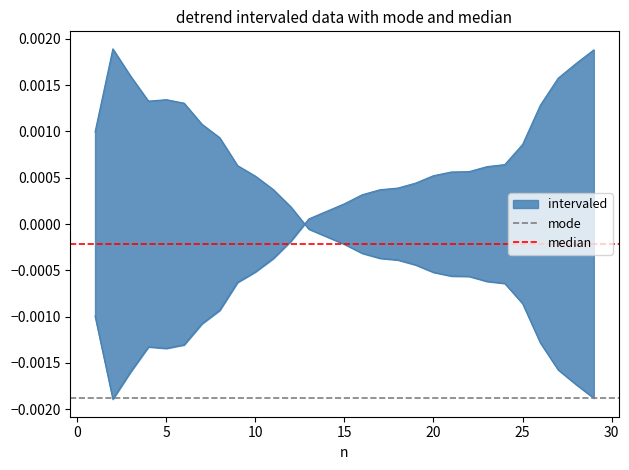

Is it true that mode equals -0.0 at 0?

True